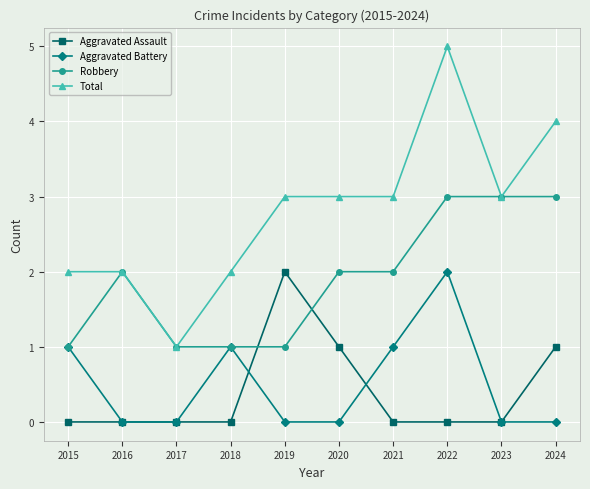

Read the Aggravated Battery value at 2015.

1